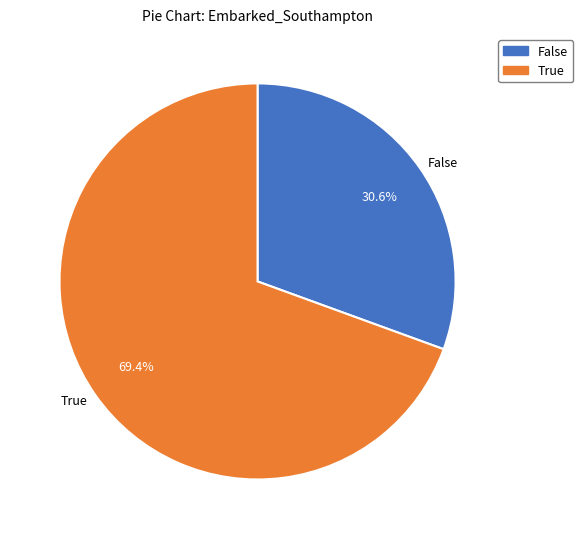

Count the number of slices in the pie.

2